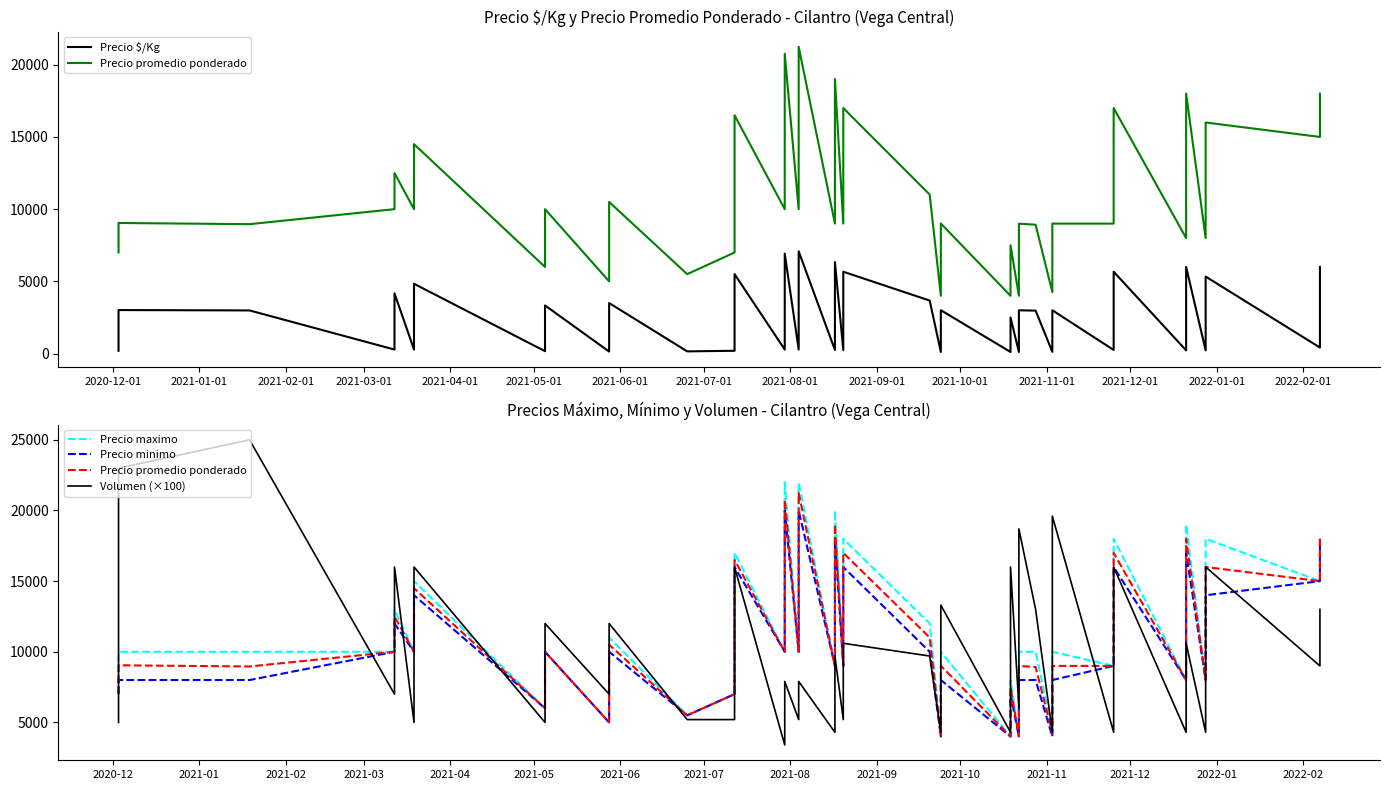

True or false: Precio minimo has a value of 6225 at 23.

False